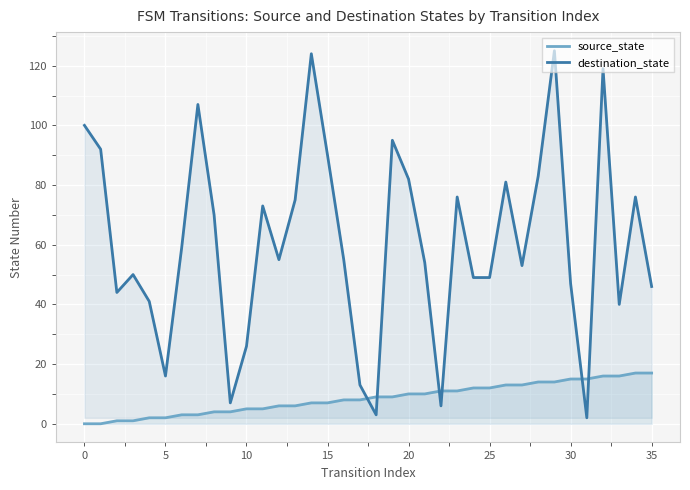

Where do source_state and destination_state first cross each other?

17 and 18